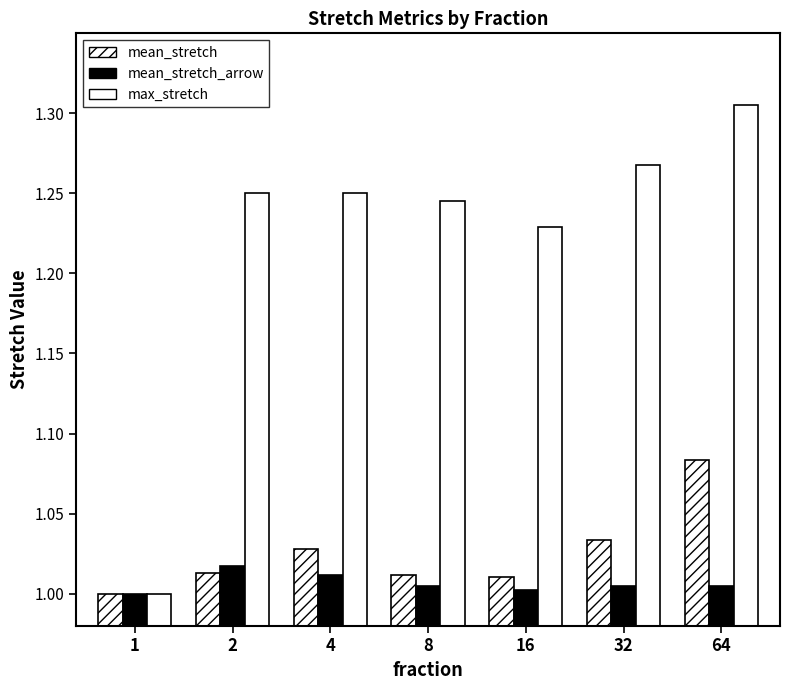

What is the average value of the mean_stretch_arrow series?

1.0